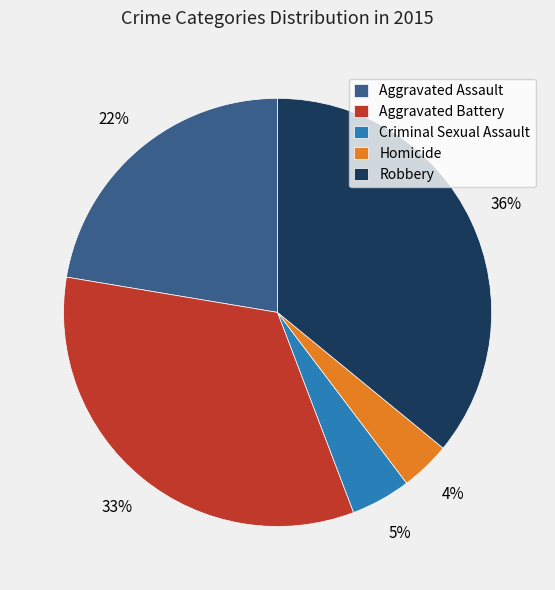

To the nearest percent, what is the average slice percentage?

20%